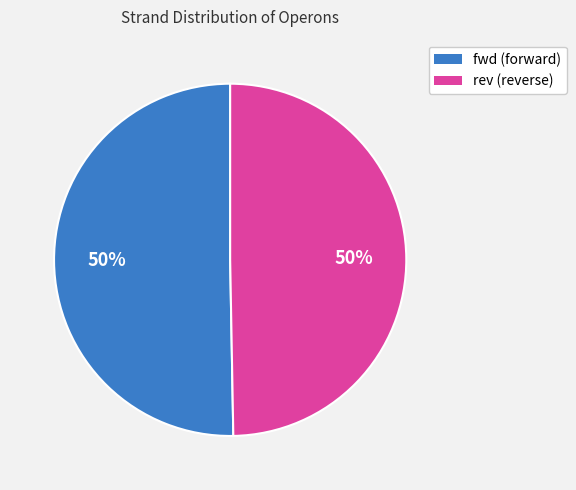

The rev slice represents 50% of the pie. True or false?

True